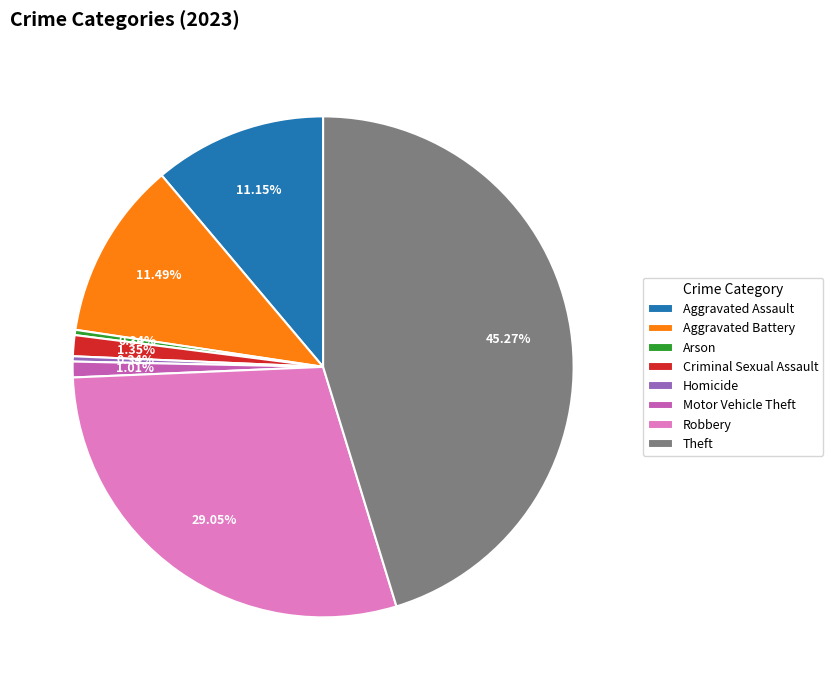

How many segments does this pie chart have?

8